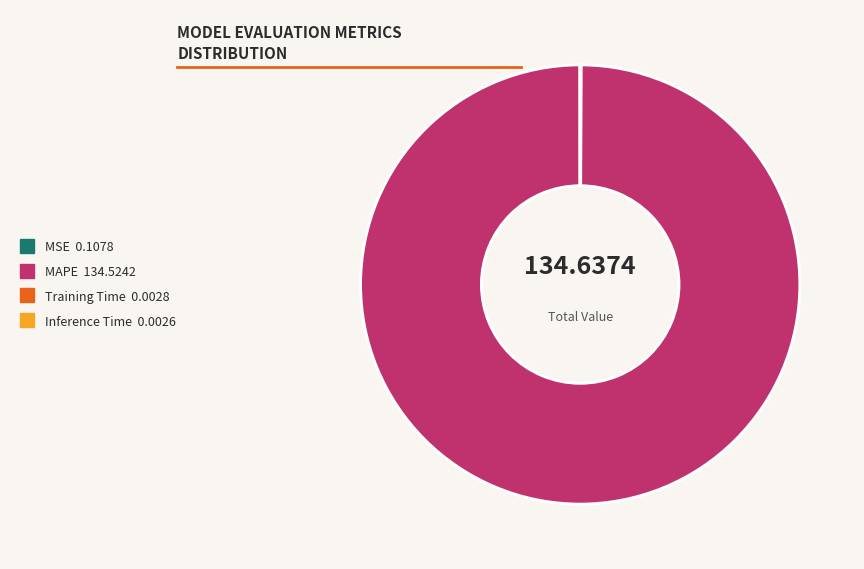

Which slice represents more than half of the pie?

MAPE